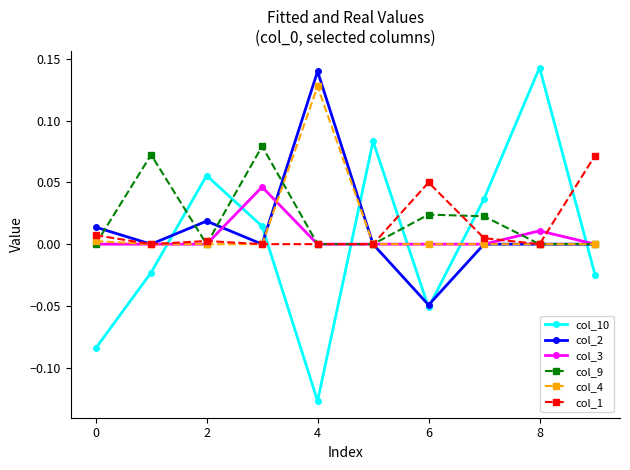

How many data points does each series have?

10